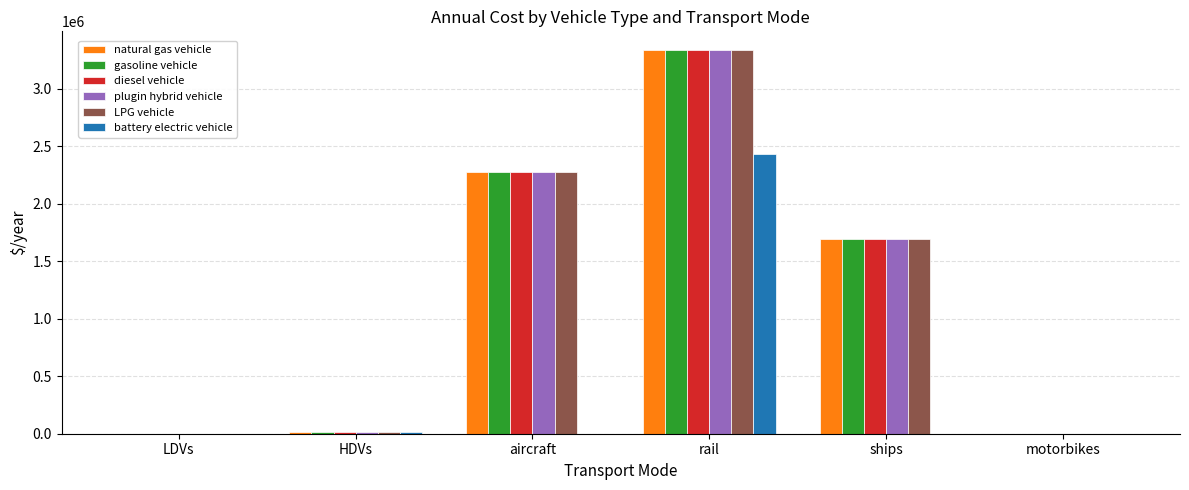

What is the sum of the battery electric vehicle values at rail and aircraft?

2434118.1